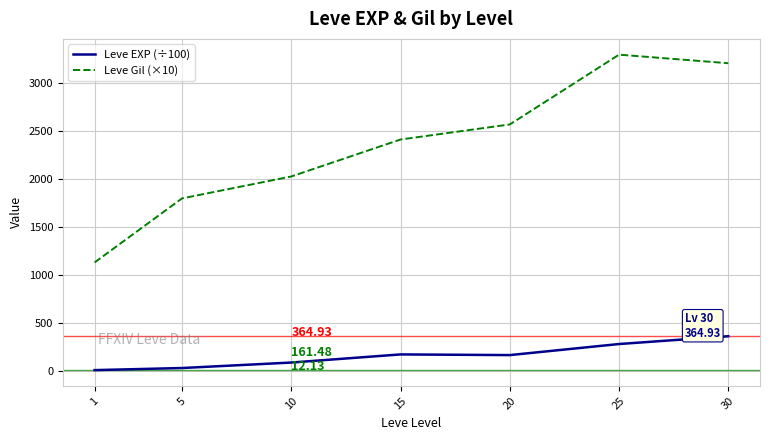

What is the spread (max minus min) of values at 30?

2842.6